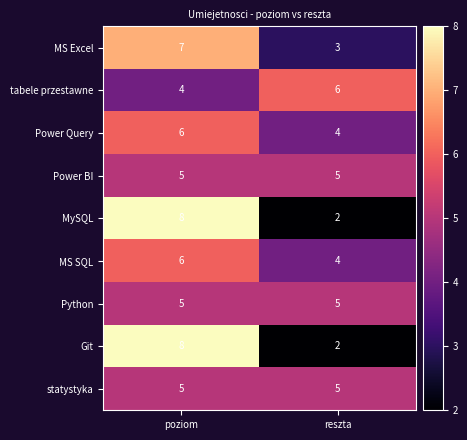

Is it true that Power BI equals 5 at reszta?

True